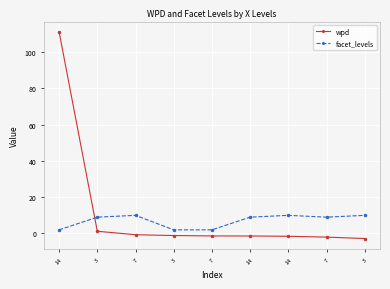

What is the label of the 1st point from the right?

3